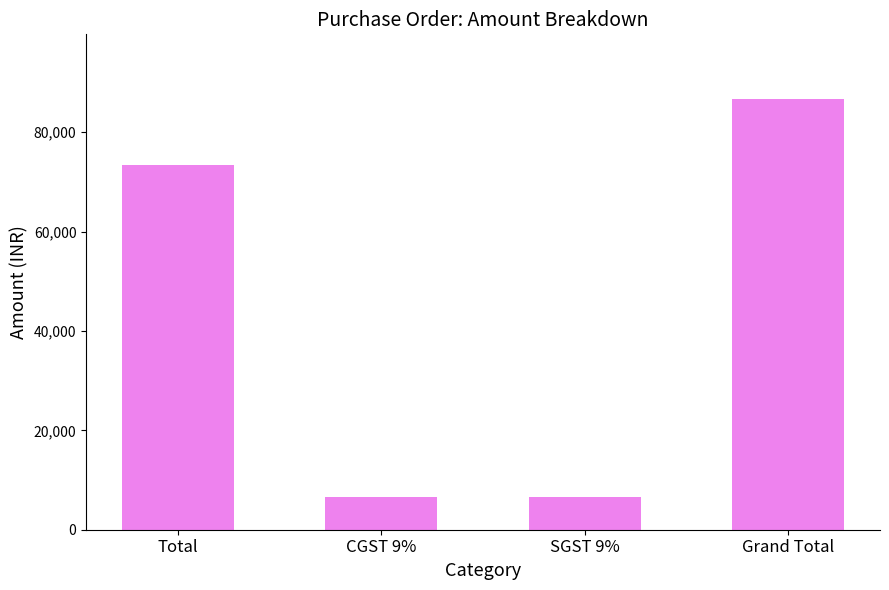

The chart shows a value of 123895.6 at Grand Total. True or false?

False